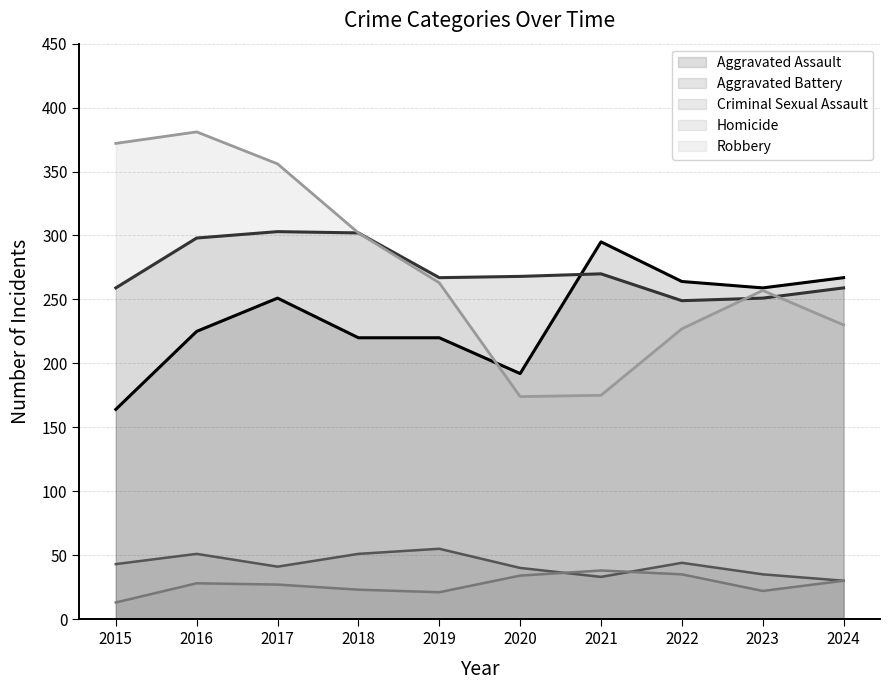

How many values in the Aggravated Assault series exceed 251?

4